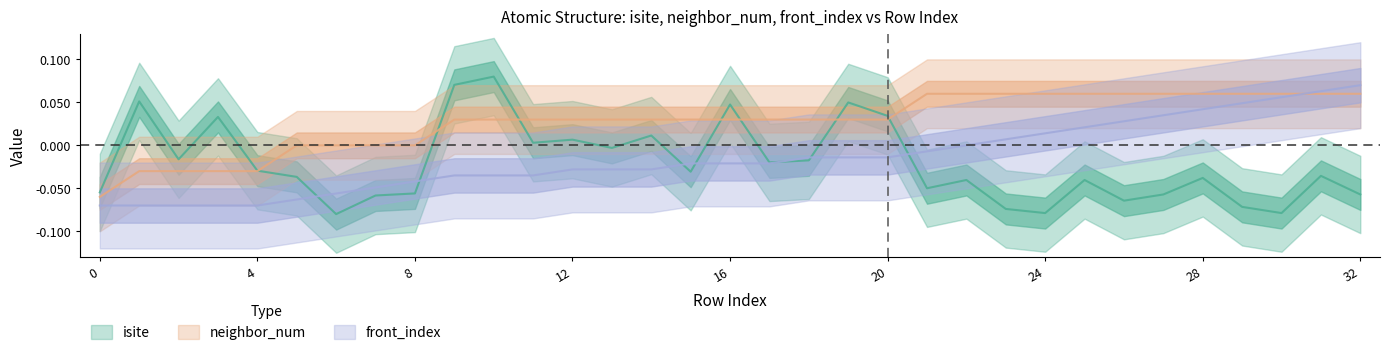

What is the sum of all isite values?

-0.7